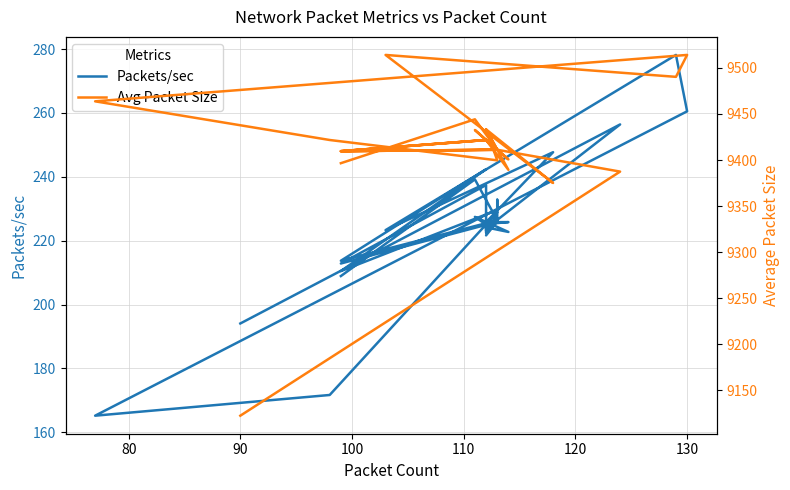

Reading left to right, list all the values displayed in this chart.

Packets/sec: 194.1	256.4	226.5	224.1	226.6	223.1	225.0	227.4	222.7	224.2	224.3	224.3	237.4	212.8	225.9	226.3	222.5	226.0	226.0	221.7	228.9	171.7	165.2	260.5	278.1	223.3	247.7	225.8	225.8	225.2	223.8	226.7	232.8	229.6	210.5	242.4	213.7	226.4	239.2	208.9
Avg Packet Size: 9122.6	9387.4	9411.1	9421.7	9411.1	9421.7	9421.7	9432.5	9400.7	9421.7	9421.7	9421.7	9421.7	9409.6	9411.1	9411.1	9421.7	9421.7	9411.1	9433.2	9399.7	9421.7	9463.7	9514.0	9490.2	9514.0	9375.1	9433.2	9389.3	9421.7	9421.7	9411.1	9411.1	9411.1	9409.6	9421.7	9409.6	9411.1	9444.2	9396.5